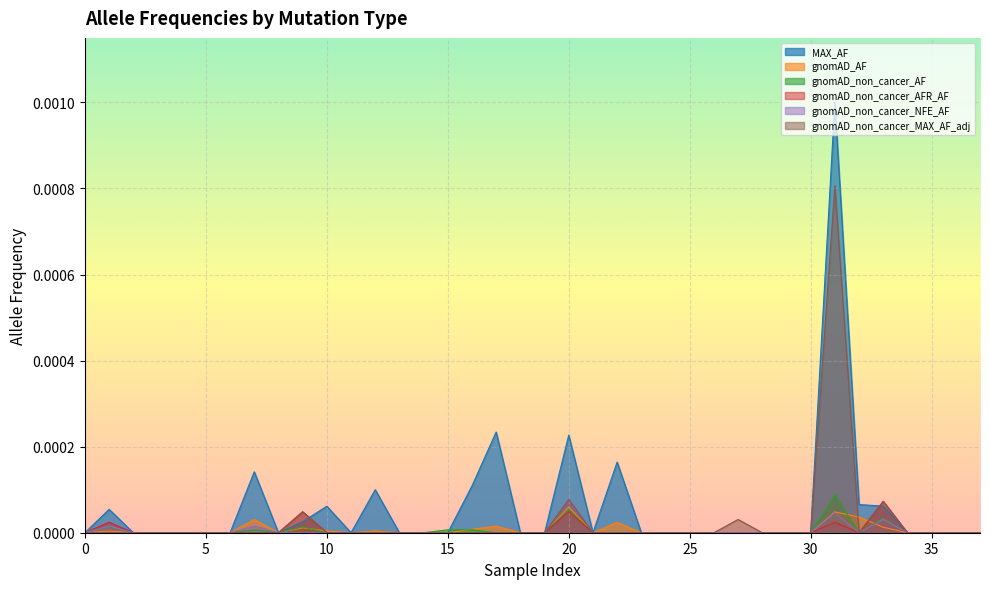

The value of gnomAD_non_cancer_AFR_AF at 35 is 0.0. True or false?

True